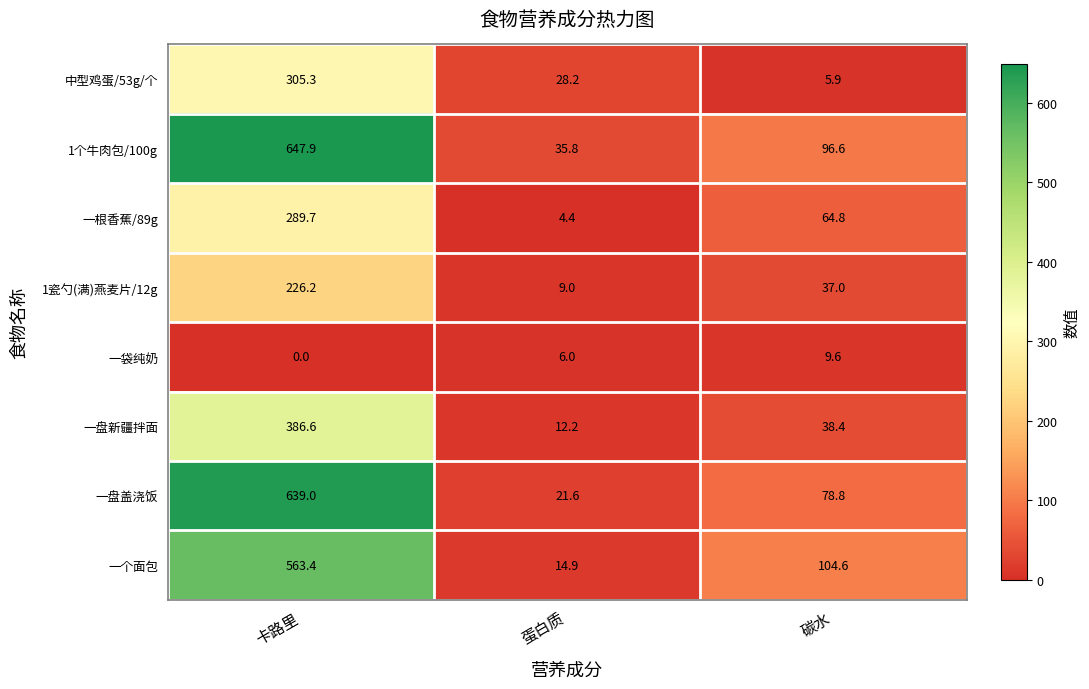

Rank the series by their maximum value, from lowest to highest.

一袋纯奶, 1瓷勺(满)燕麦片/12g, 一根香蕉/89g, 中型鸡蛋/53g/个, 一盘新疆拌面, 一个面包, 一盘盖浇饭, 1个牛肉包/100g